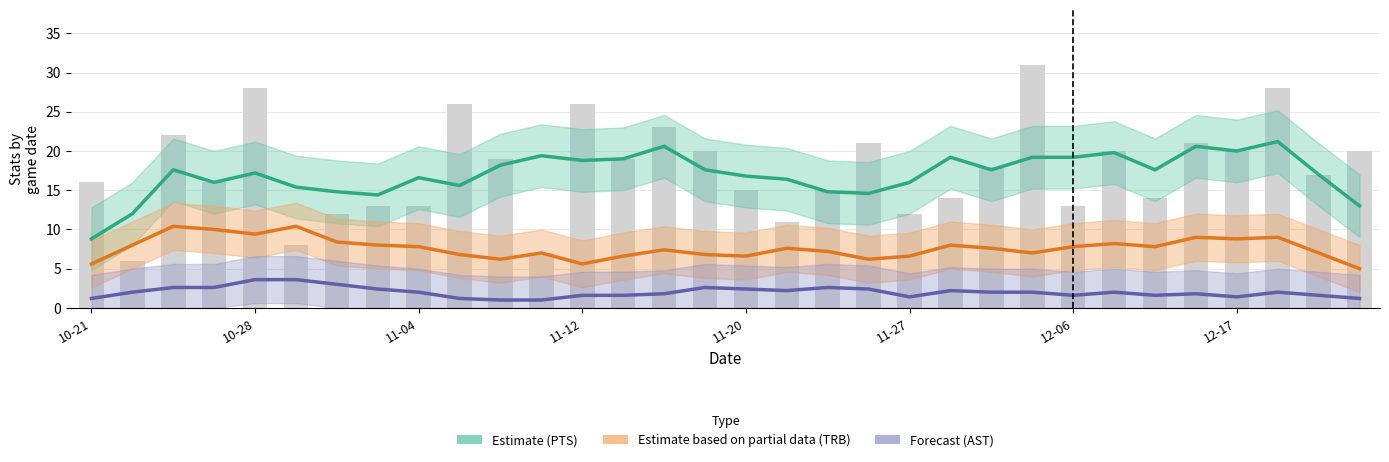

How many values in the Forecast (AST) series are below 2?

14